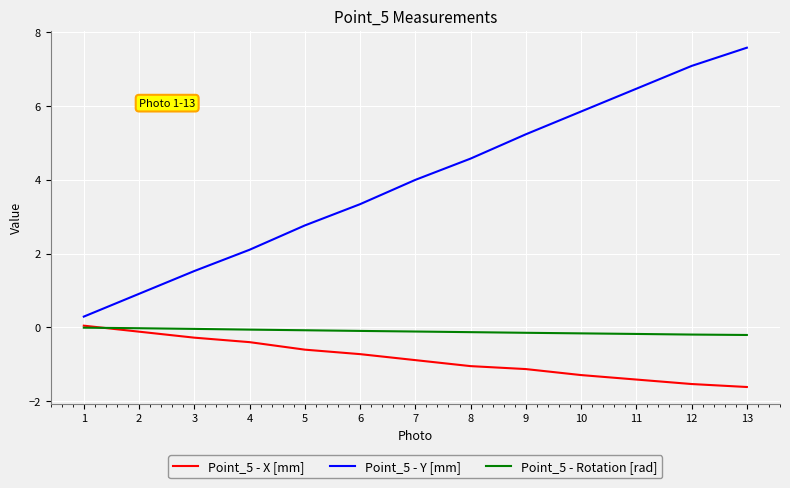

True or false: Point_5 - X [mm] and Point_5 - Y [mm] intersect in this chart.

False